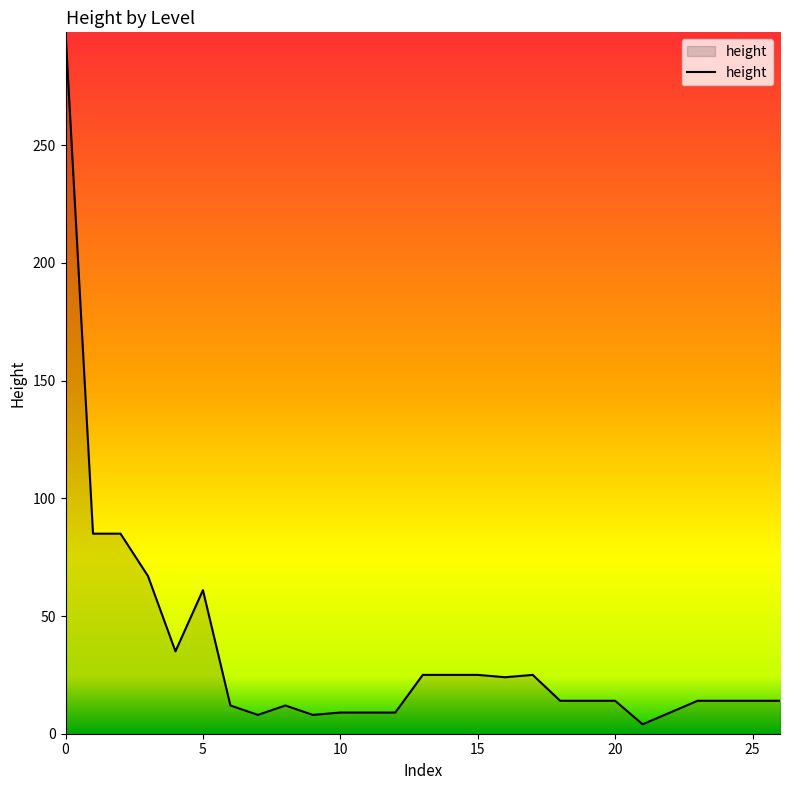

What is the sum of all values?

933